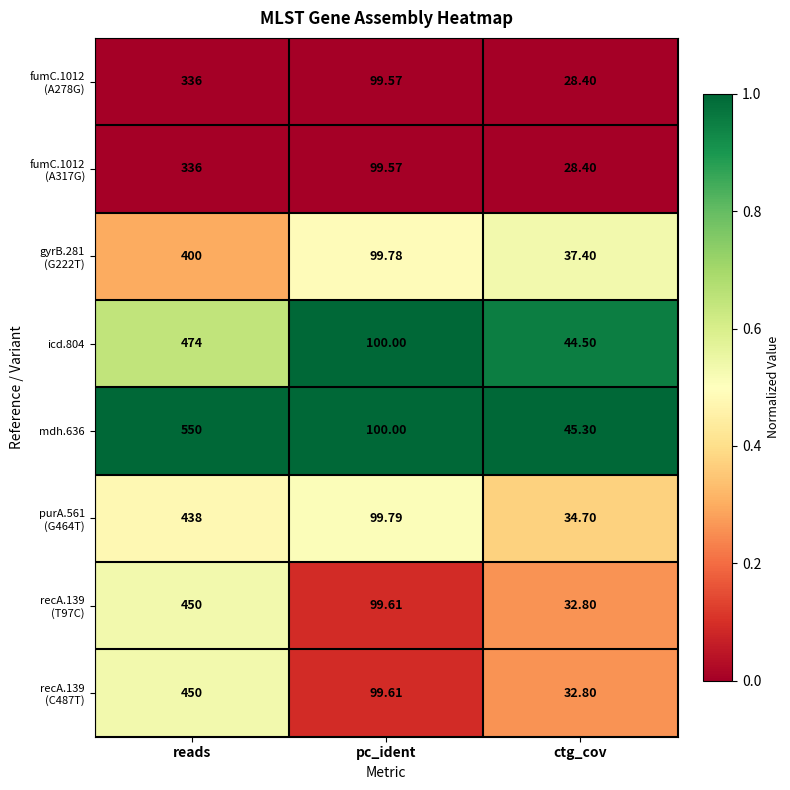

Is the value of icd.804 at ctg_cov greater than the value of mdh.636 at reads?

No